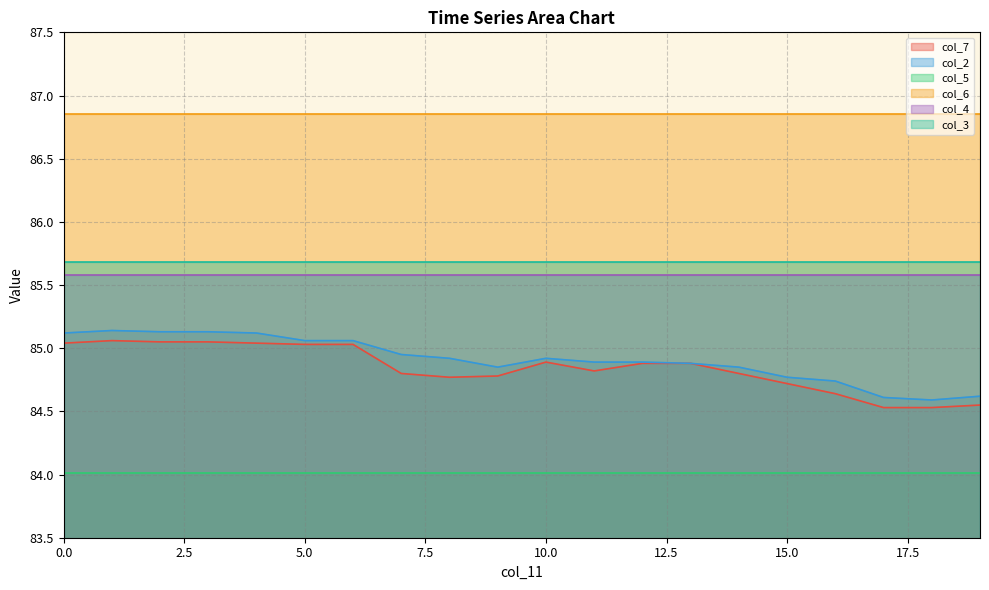

Which series has the largest total across all categories?

col_6